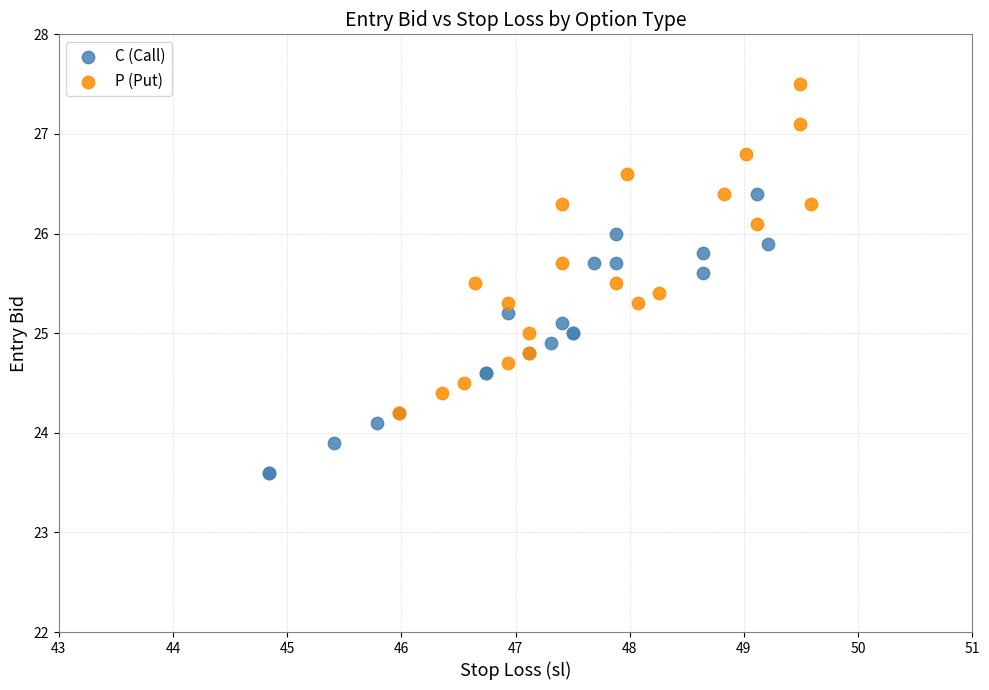

Which series reaches the minimum Y coordinate?

C (Call)